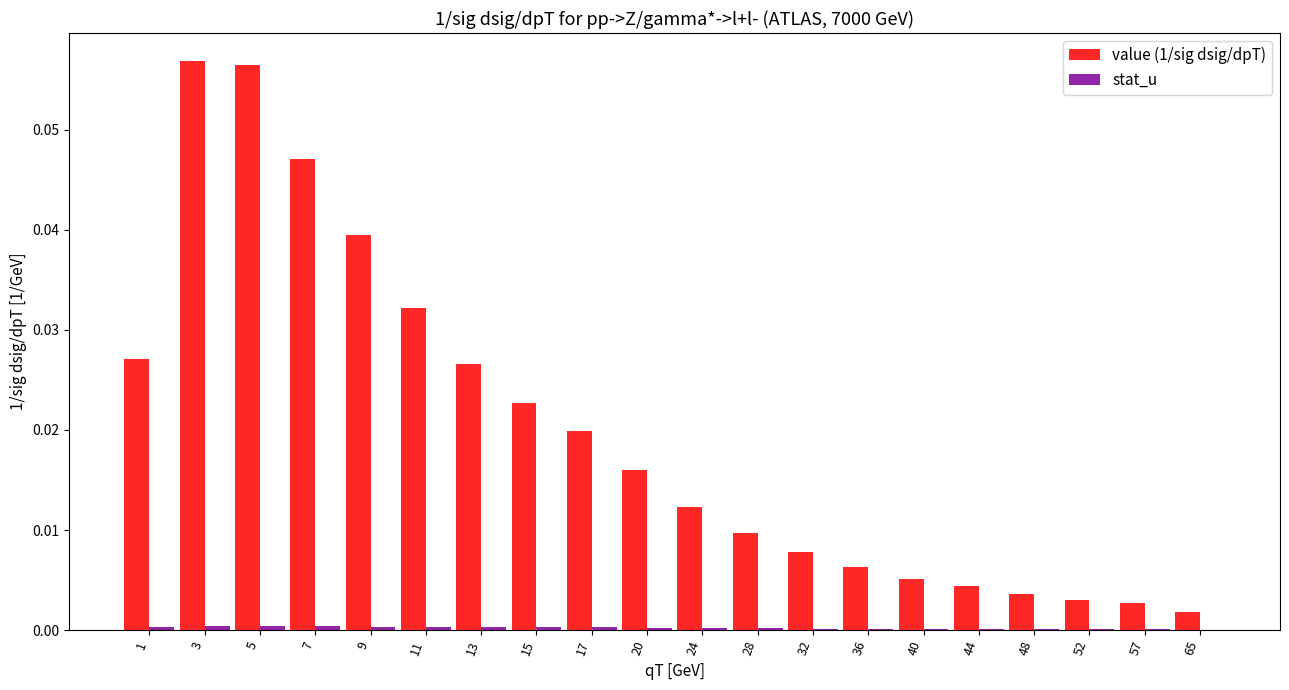

Which series has the largest total across all categories?

value (1/sig dsig/dpT)